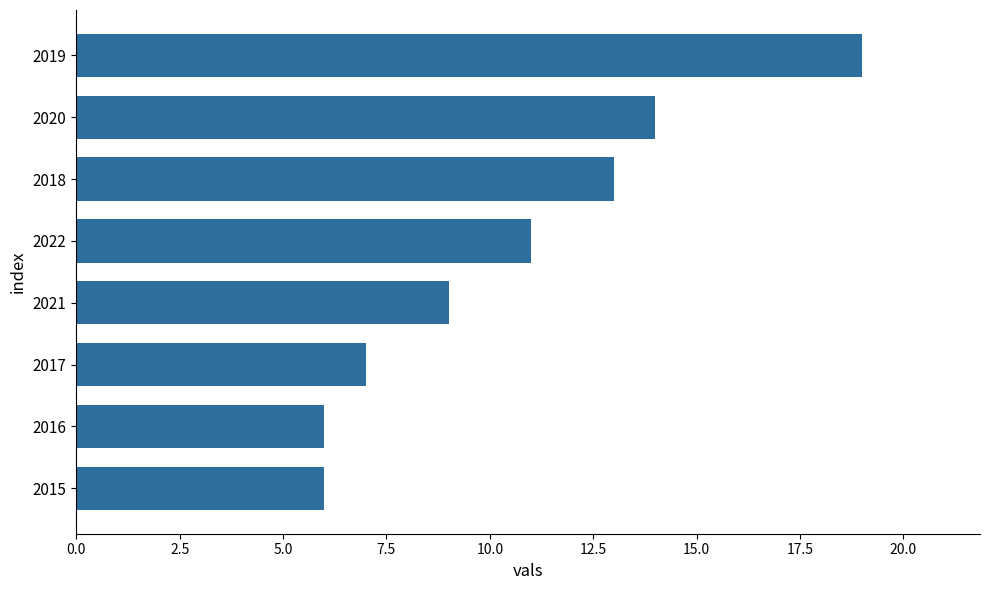

Is it true that the value at 2018 is 13?

True